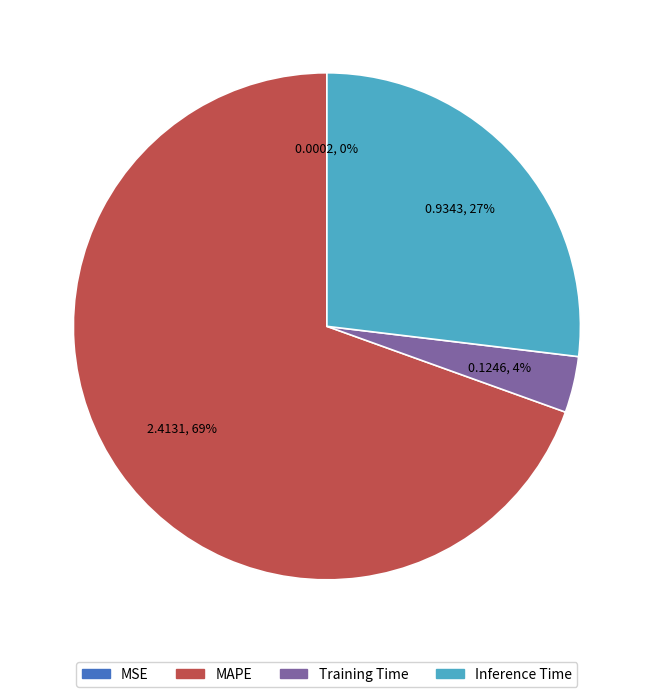

To the nearest percent, what is the average slice percentage?

25%